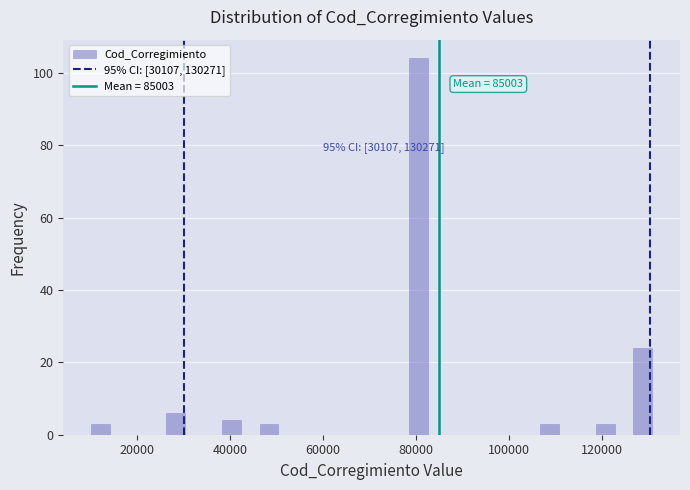

Around what value on the x-axis is the tallest bar? Give the approximate position of its centre, as read against the axis.

80000